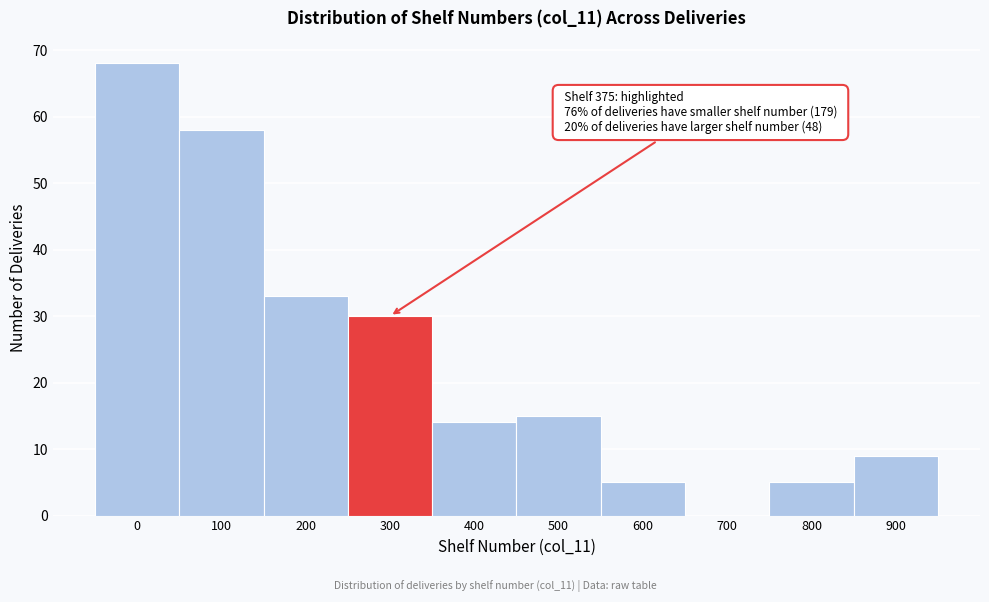

Reading left to right, list all the values displayed in this chart.

0=68	100=58	200=33	300=30	400=14	500=15	600=5	700=0	800=5	900=9